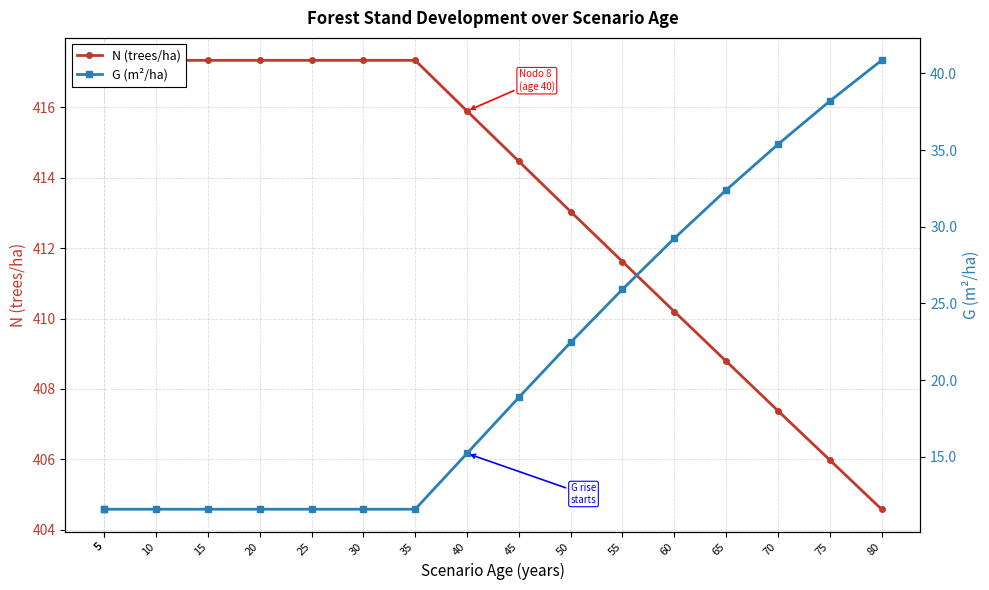

Which category has the highest value across all series?

5